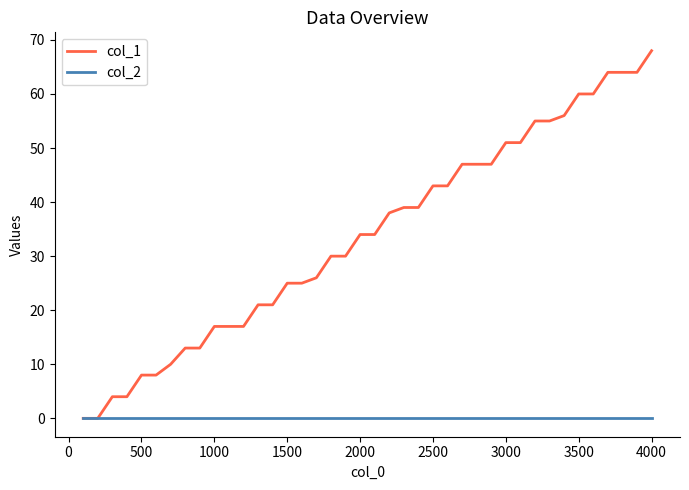

What is the maximum value shown in the chart?

68